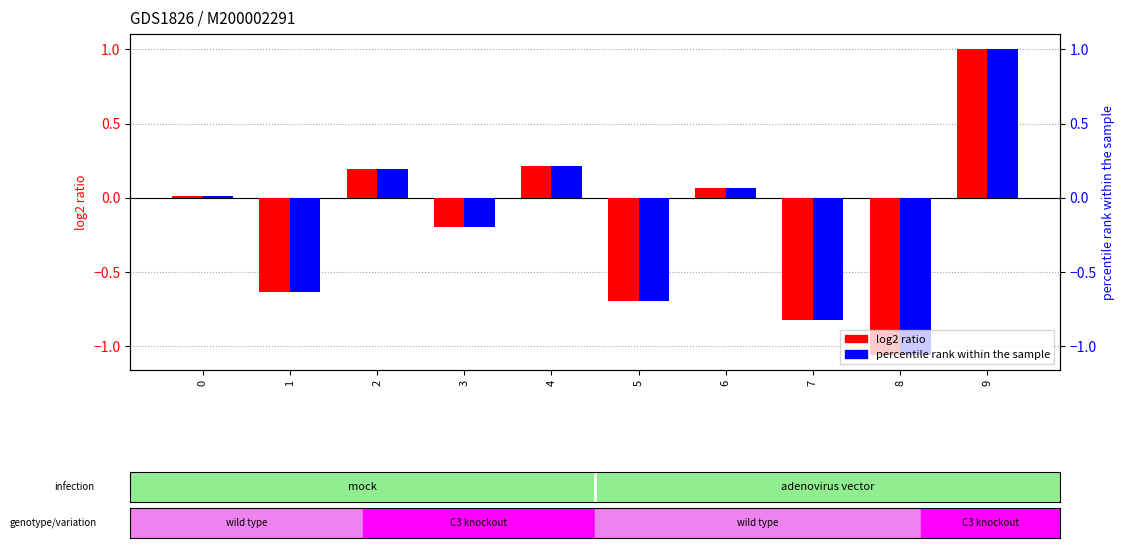

The value of percentile rank within the sample at 0 is 0.0. True or false?

True